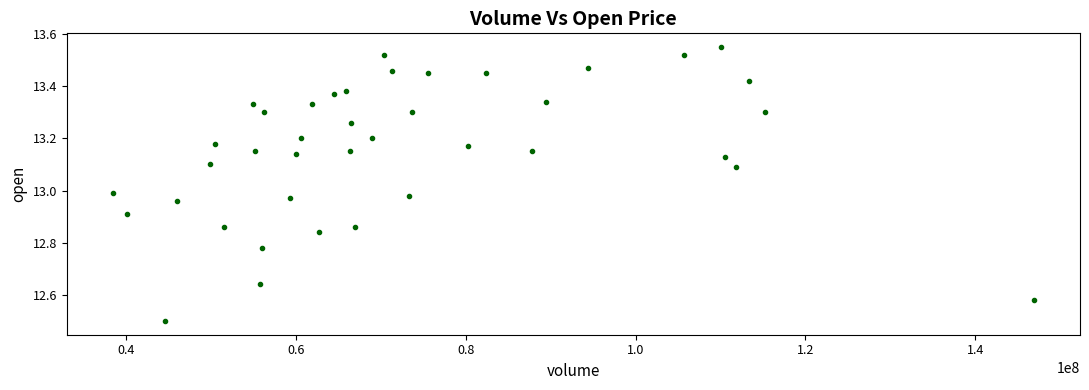

What is the range of X values (max minus min)?

108431672.0